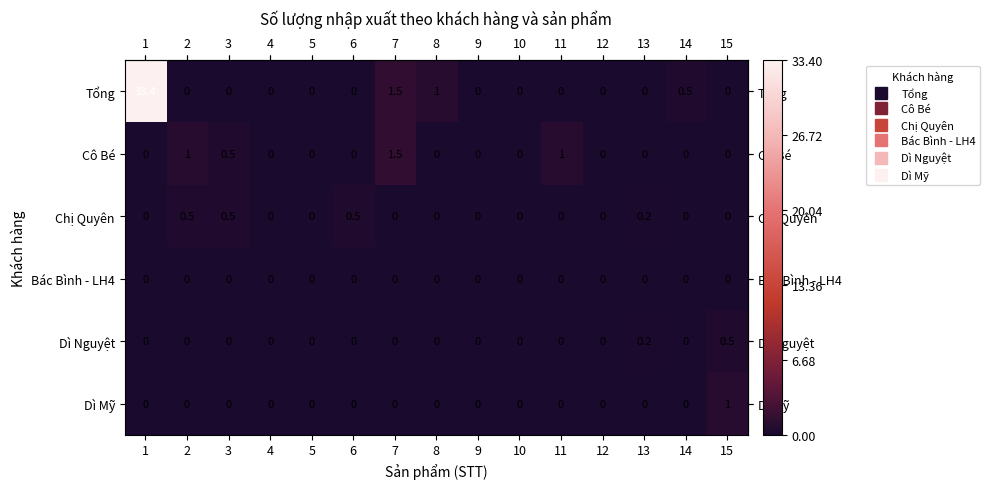

Which series has the largest total across all categories?

Tổng